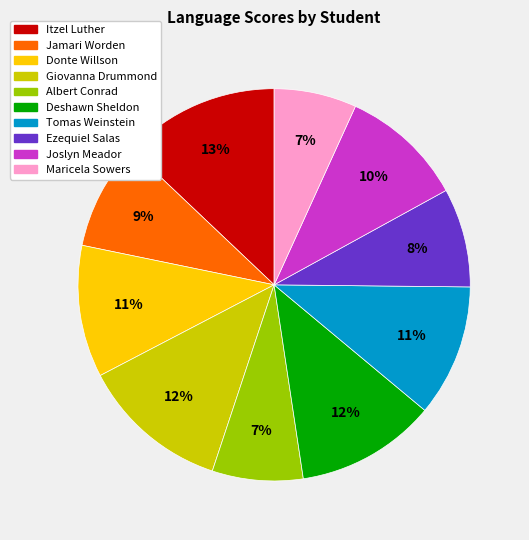

Do Maricela Sowers and Itzel Luther together represent more than half of the pie?

No